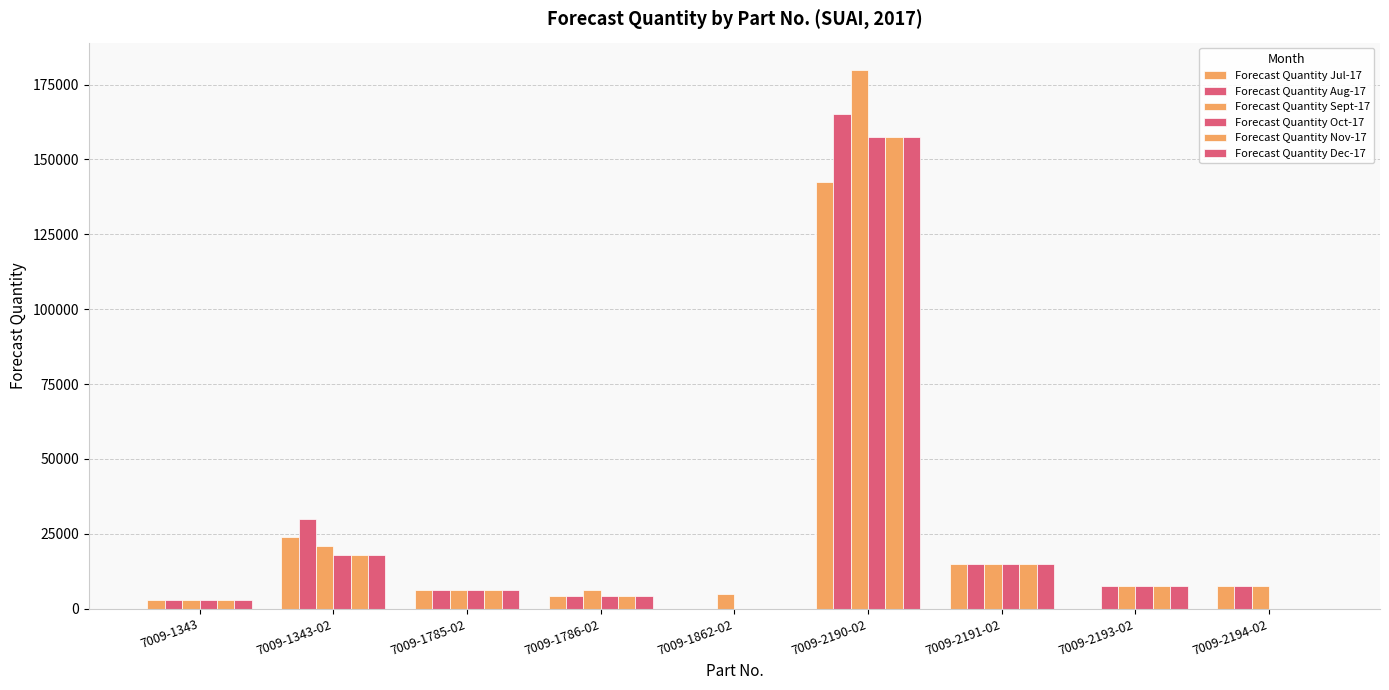

Which series has the largest total across all categories?

Forecast Quantity Sept-17